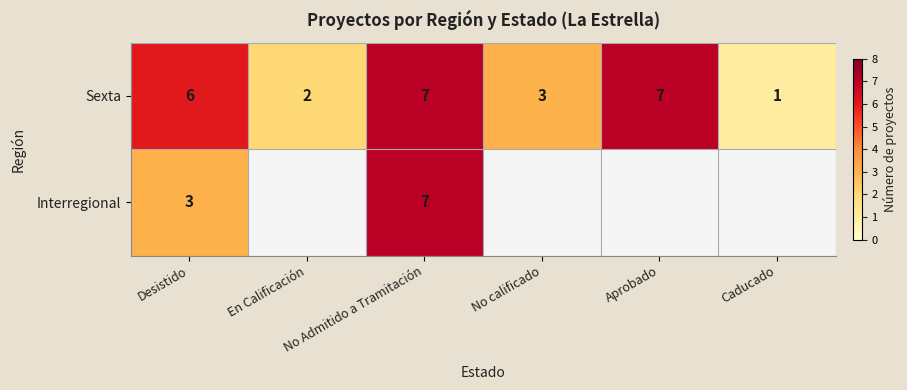

How many Sexta values are between 2 and 7?

5